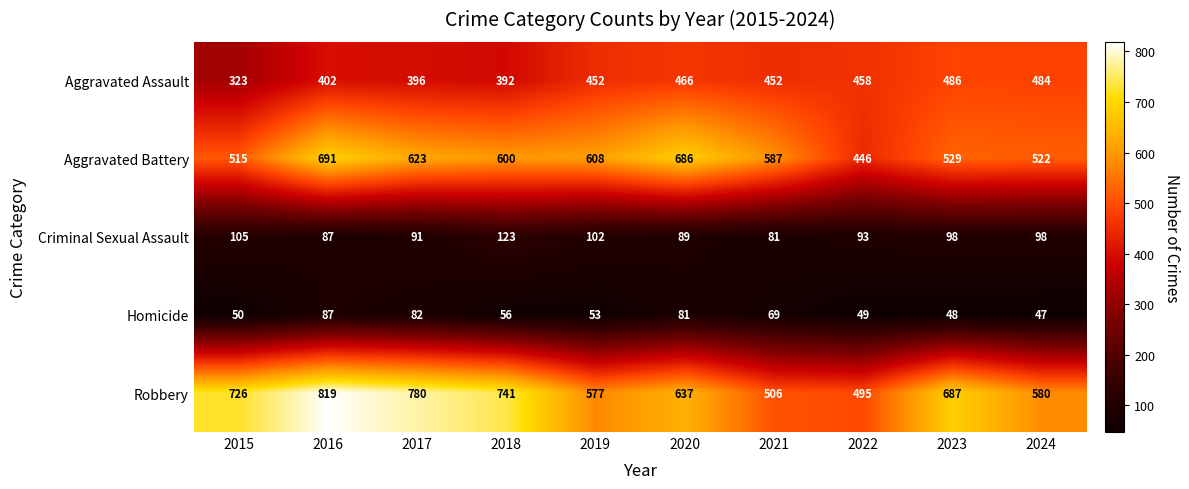

At 2017, list the series in order from smallest to largest.

Homicide, Criminal Sexual Assault, Aggravated Assault, Aggravated Battery, Robbery